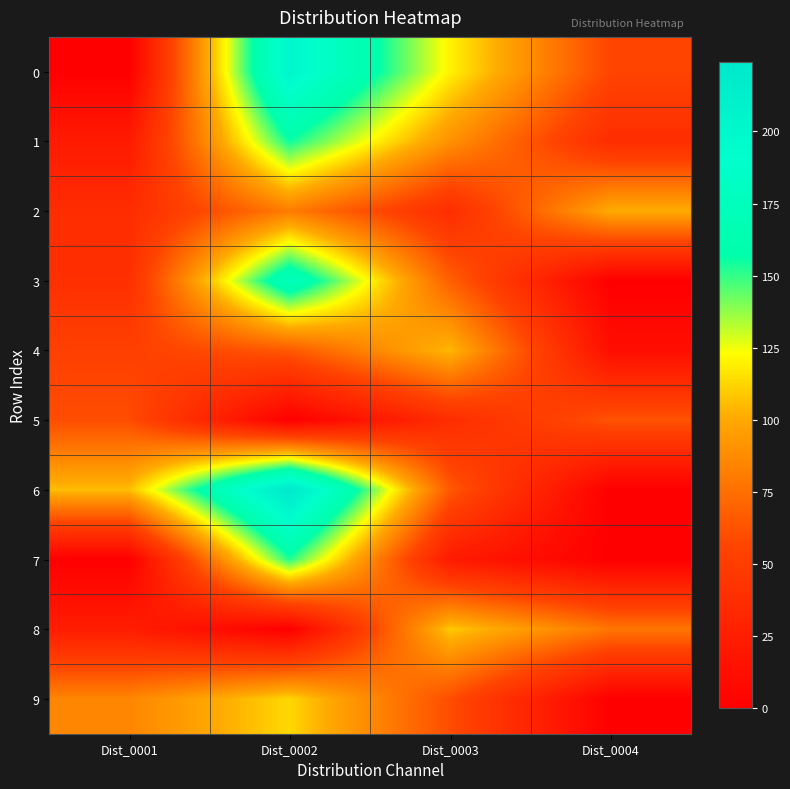

What is the total value across all series at Dist_0004?

347